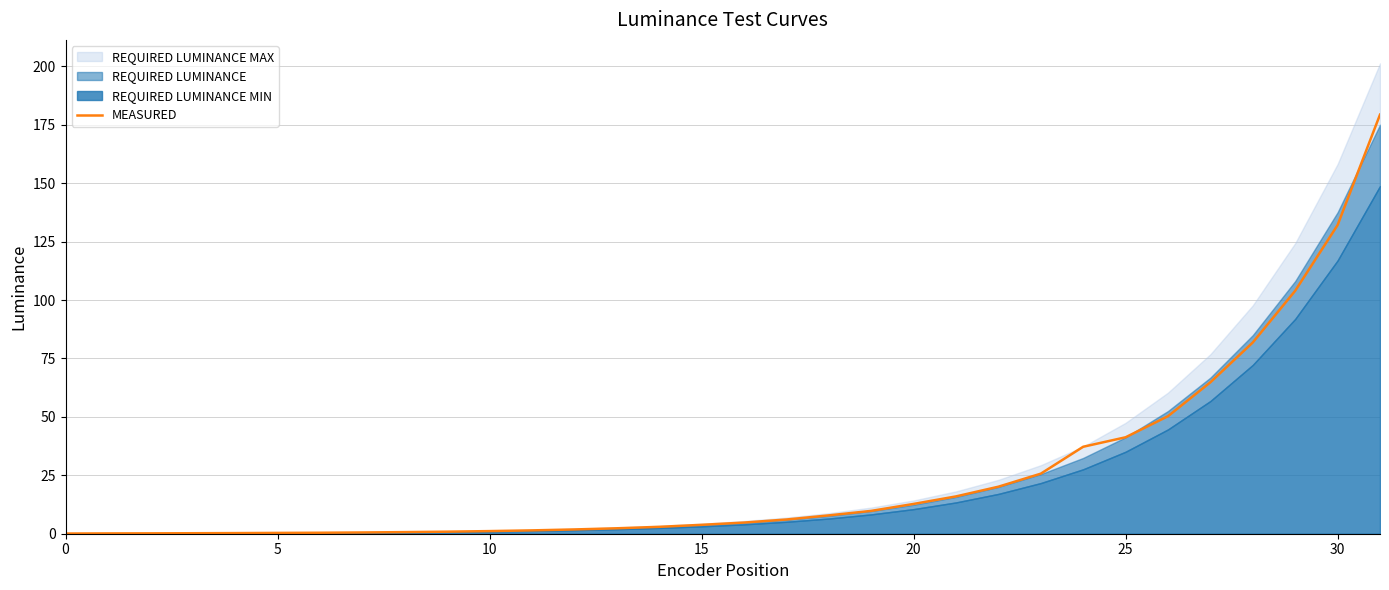

Reading right to left, list all the values displayed in this chart.

179.3	132.1	104.0	81.8	64.8	50.3	41.3	37.2	25.7	20.1	16.0	12.7	9.8	7.8	6.1	4.8	3.8	2.9	2.3	1.8	1.4	1.1	0.9	0.7	0.5	0.4	0.3	0.3	0.2	0.2	0.1	0.1